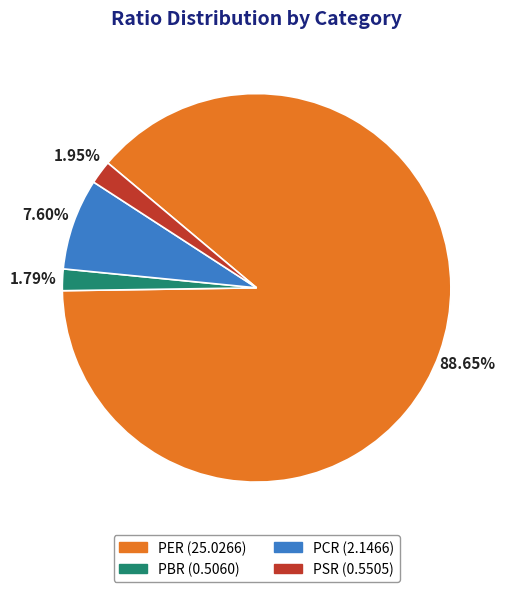

To the nearest percent, what is the combined percentage of PCR and PER?

96%